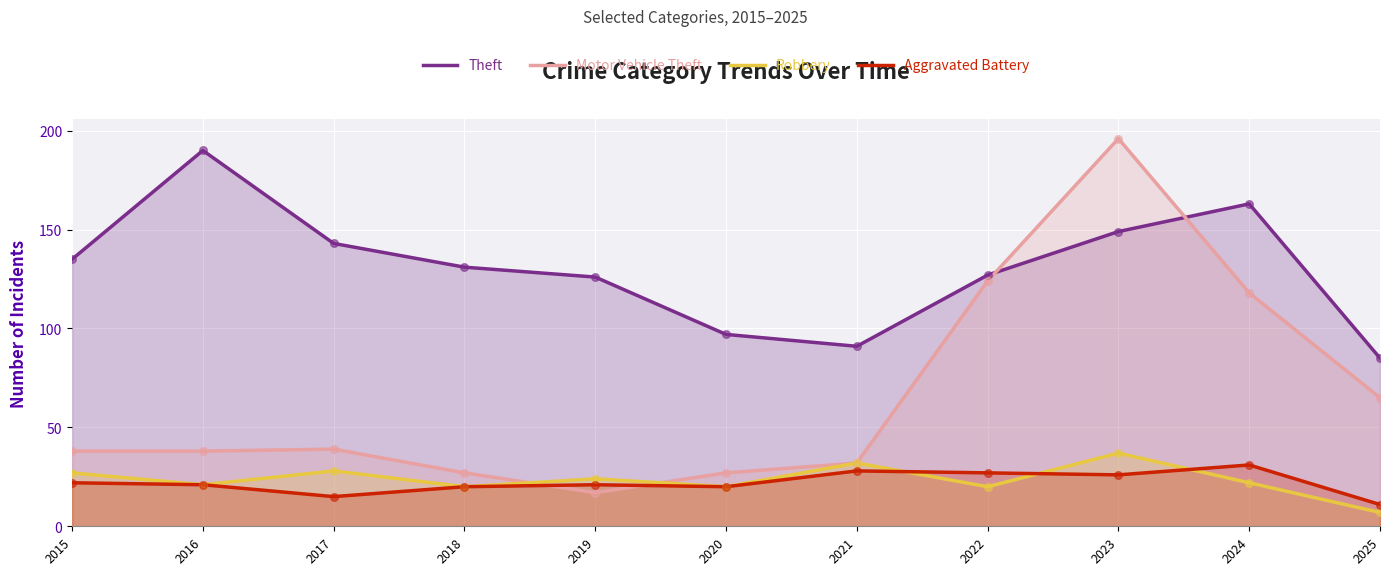

Which series contains the highest Y value?

Motor Vehicle Theft